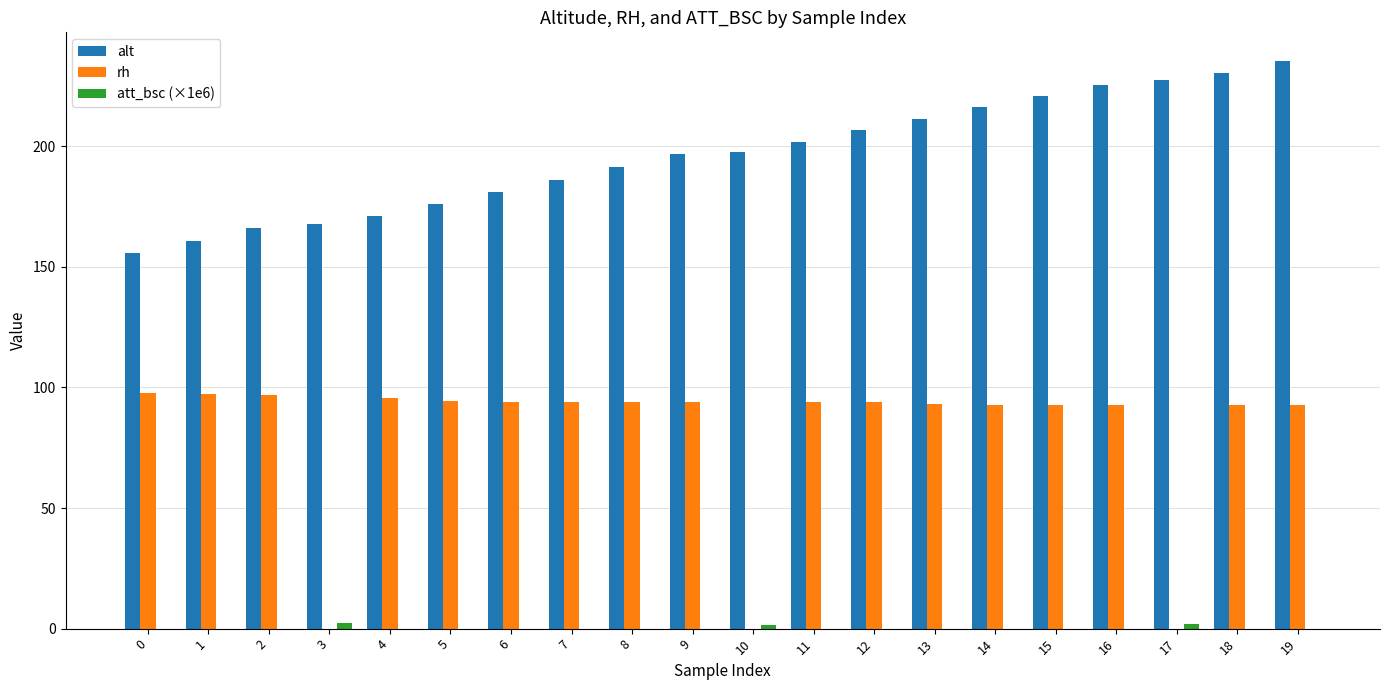

Between 2 and 18, which series saw the biggest shift?

alt